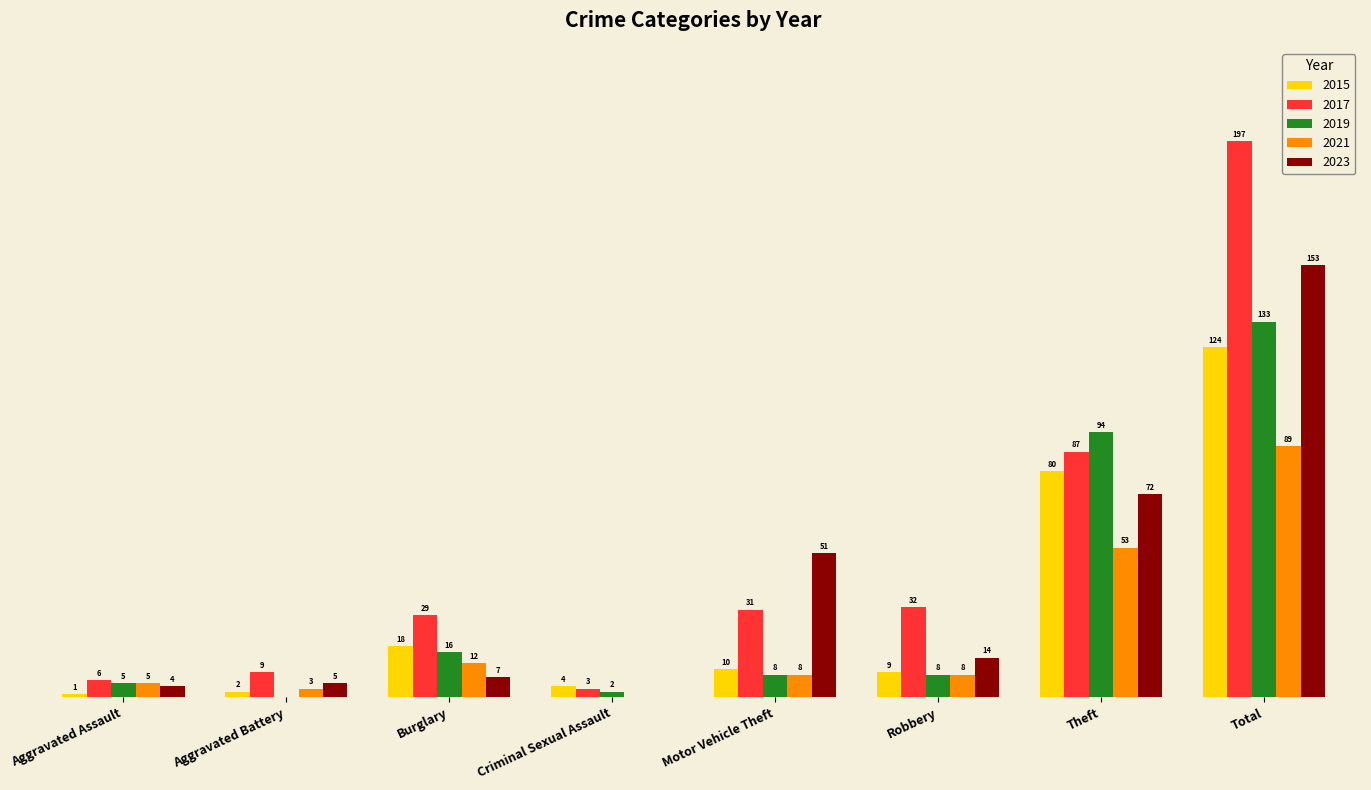

Which category has the highest value in the 2017 series?

Total